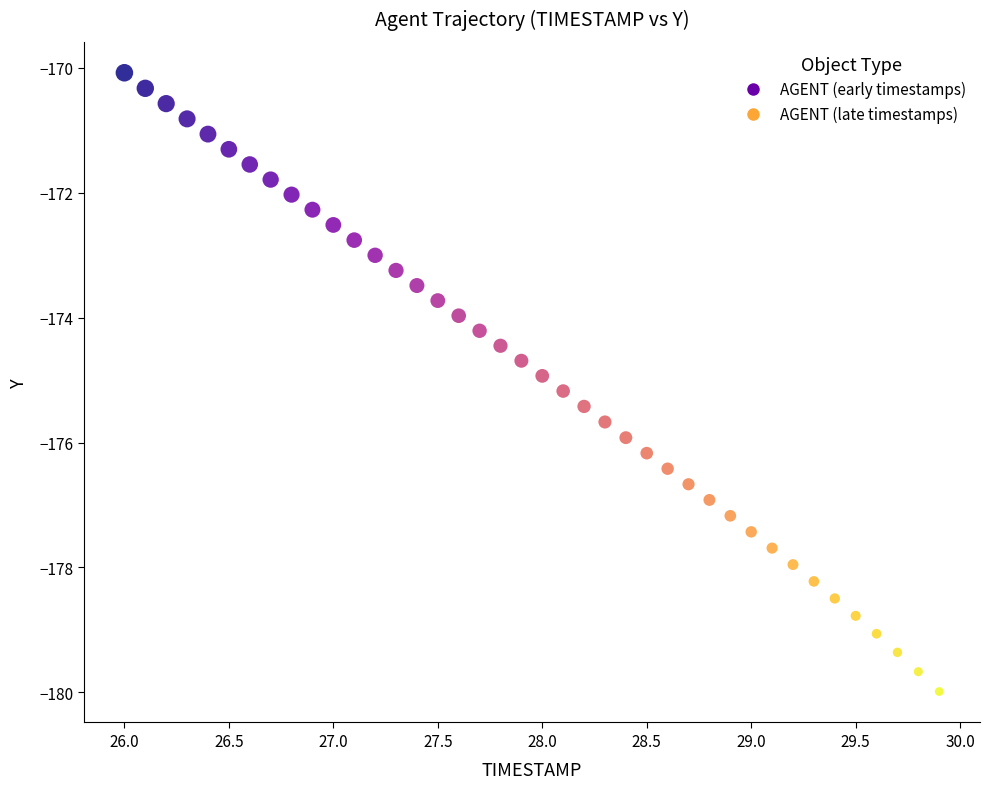

What is the range of X values (max minus min)?

3.9